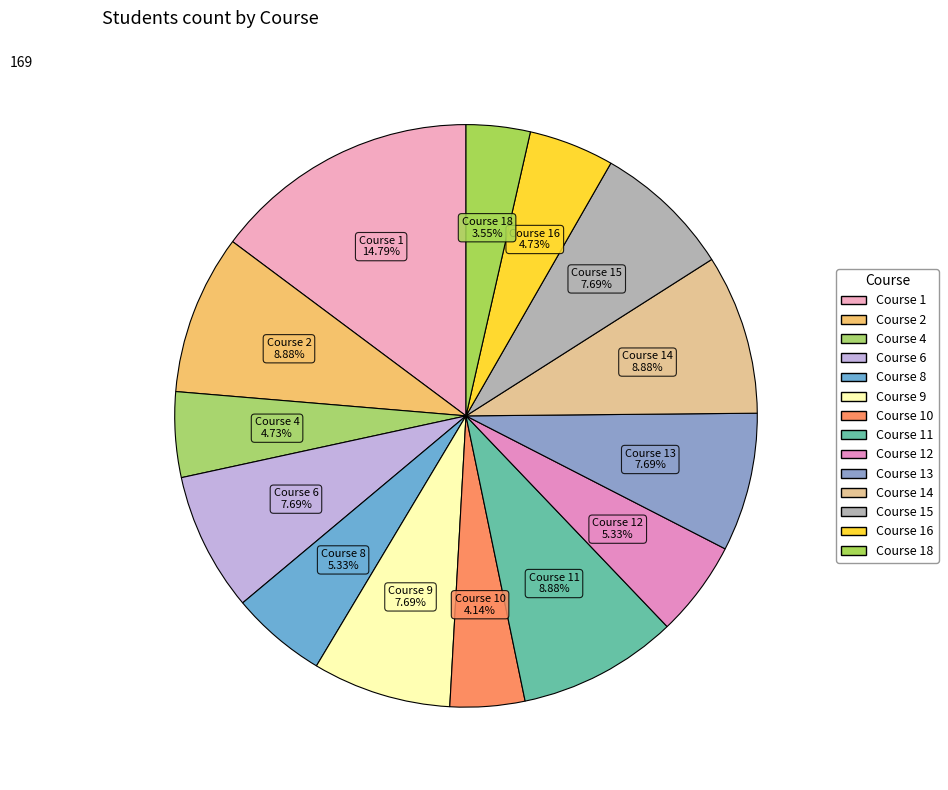

Count the number of slices in the pie.

14